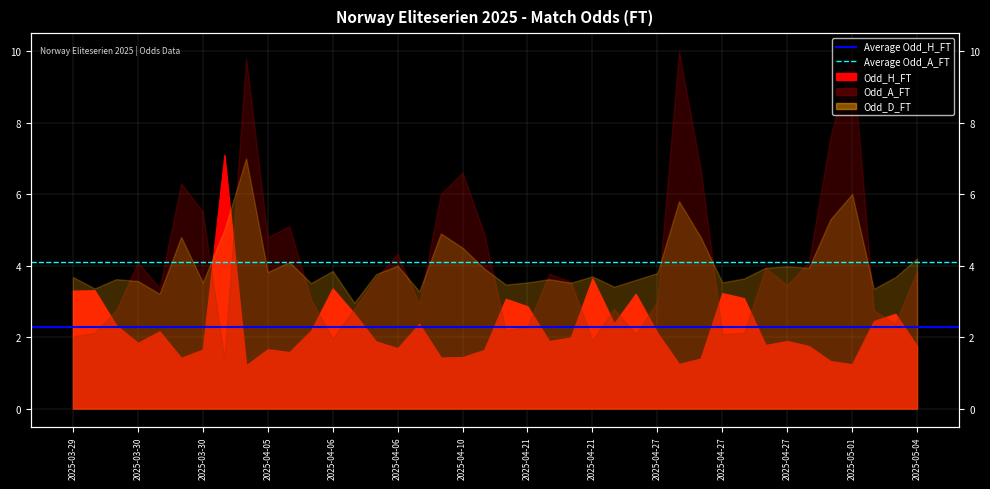

How many lines are shown in the chart?

2